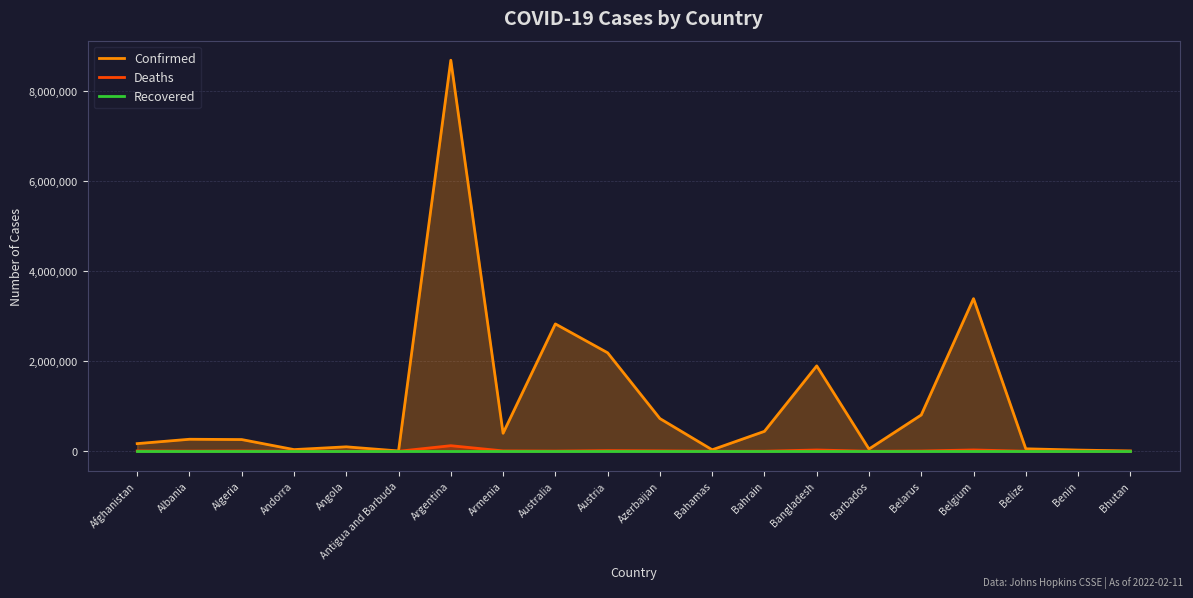

Between Albania and Belize, which series saw the biggest shift?

Confirmed